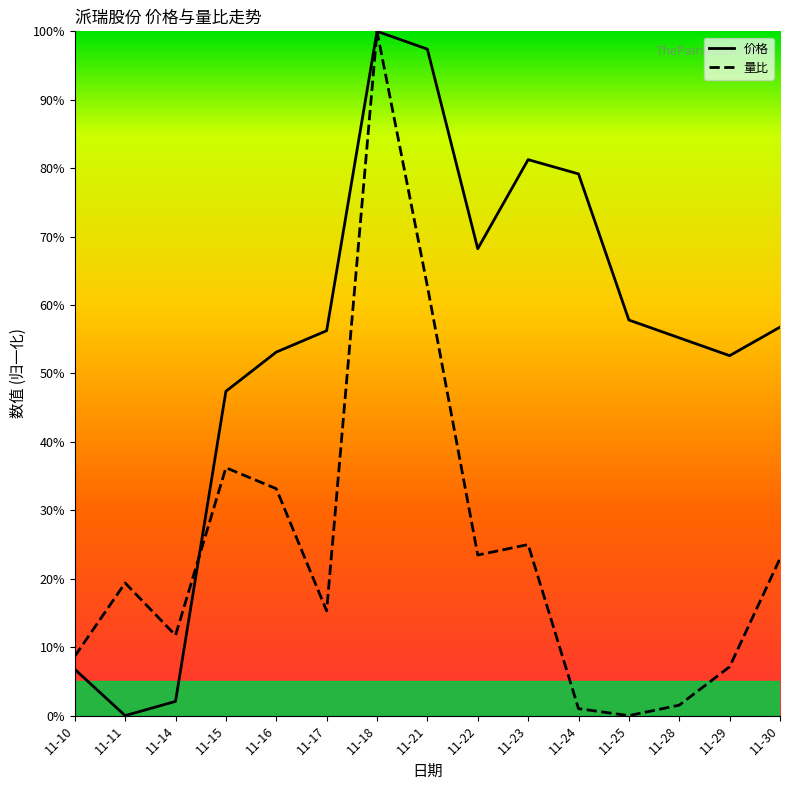

Reading left to right, transcribe all the data shown in this chart.

价格: 0.1	0.0	0.0	0.5	0.5	0.6	1.0	1.0	0.7	0.8	0.8	0.6	0.6	0.5	0.6
量比: 0.1	0.2	0.1	0.4	0.3	0.2	1.0	0.6	0.2	0.2	0.0	0.0	0.0	0.1	0.2